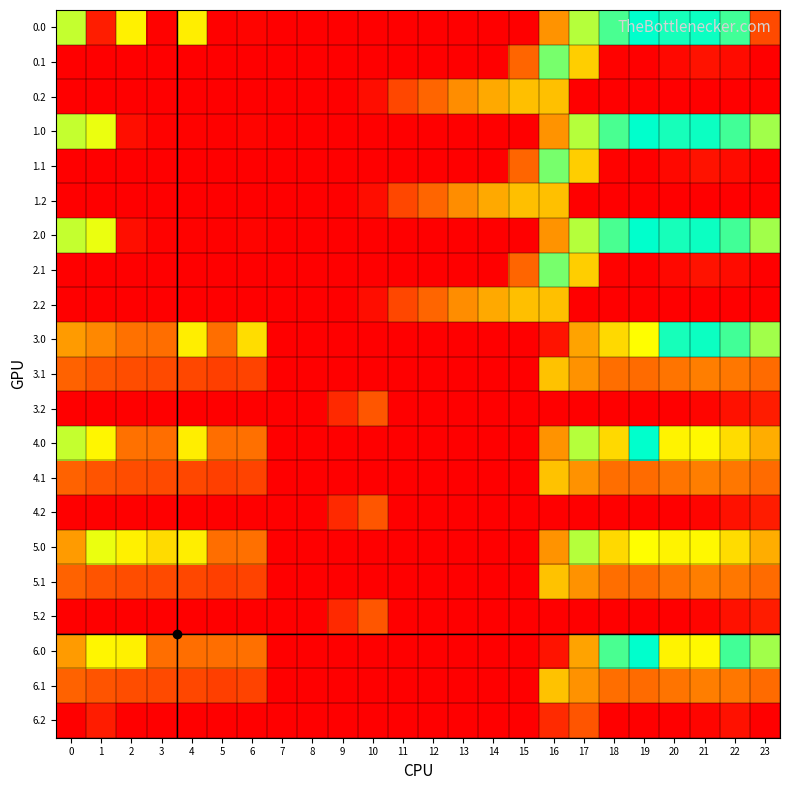

Reading left to right, extract all data points from this chart.

0.0: 0=482.0	1=49.5	2=410.3	3=4.4	4=404.9	5=3.8	6=8.0	7=0.0	8=0.0	9=0.0	10=0.0	11=0.0	12=0.0	13=0.0	14=0.0	15=0.0	16=250.9	17=494.8	18=586.7	19=649.2	20=629.9	21=638.4	22=592.3	23=126.5
0.1: 0=0.0	1=0.0	2=0.0	3=0.0	4=0.0	5=0.0	6=0.0	7=0.0	8=0.0	9=0.0	10=0.0	11=0.0	12=0.0	13=0.0	14=0.0	15=173.1	16=547.3	17=351.2	18=5.4	19=0.2	20=14.5	21=32.4	22=19.9	23=0.0
0.2: 0=0.0	1=0.0	2=0.0	3=0.0	4=0.0	5=0.0	6=0.0	7=0.0	8=0.0	9=0.0	10=23.5	11=120.6	12=171.2	13=240.4	14=287.4	15=325.8	16=326.6	17=0.0	18=0.0	19=0.0	20=0.0	21=0.0	22=0.0	23=0.0
1.0: 0=482.0	1=449.5	2=25.5	3=4.4	4=4.9	5=3.8	6=8.0	7=0.0	8=0.0	9=0.0	10=0.0	11=0.0	12=0.0	13=0.0	14=0.0	15=0.0	16=250.9	17=494.8	18=586.7	19=649.2	20=629.9	21=638.4	22=592.3	23=511.3
1.1: 0=0.0	1=0.0	2=0.0	3=0.0	4=0.0	5=0.0	6=0.0	7=0.0	8=0.0	9=0.0	10=0.0	11=0.0	12=0.0	13=0.0	14=0.0	15=173.1	16=547.3	17=351.2	18=5.4	19=0.2	20=14.5	21=32.4	22=19.9	23=0.0
1.2: 0=0.0	1=0.0	2=0.0	3=0.0	4=0.0	5=0.0	6=0.0	7=0.0	8=0.0	9=0.0	10=23.5	11=120.6	12=171.2	13=240.4	14=287.4	15=325.8	16=326.6	17=0.0	18=0.0	19=0.0	20=0.0	21=0.0	22=0.0	23=0.0
2.0: 0=482.0	1=449.5	2=25.5	3=4.4	4=4.9	5=3.8	6=8.0	7=0.0	8=0.0	9=0.0	10=0.0	11=0.0	12=0.0	13=0.0	14=0.0	15=0.0	16=250.9	17=494.8	18=586.7	19=649.2	20=629.9	21=638.4	22=592.3	23=511.3
2.1: 0=0.0	1=0.0	2=0.0	3=0.0	4=0.0	5=0.0	6=0.0	7=0.0	8=0.0	9=0.0	10=0.0	11=0.0	12=0.0	13=0.0	14=0.0	15=173.1	16=547.3	17=351.2	18=5.4	19=0.2	20=14.5	21=32.4	22=19.9	23=0.0
2.2: 0=0.0	1=0.0	2=0.0	3=0.0	4=0.0	5=0.0	6=0.0	7=0.0	8=0.0	9=0.0	10=23.5	11=120.6	12=171.2	13=240.4	14=287.4	15=325.8	16=326.6	17=0.0	18=0.0	19=0.0	20=0.0	21=0.0	22=0.0	23=0.0
3.0: 0=265.0	1=232.5	2=193.3	3=187.4	4=404.9	5=186.8	6=376.2	7=0.0	8=0.0	9=0.0	10=0.0	11=0.0	12=0.0	13=0.0	14=0.0	15=0.0	16=33.9	17=277.8	18=369.7	19=432.2	20=629.9	21=638.4	22=592.3	23=511.3
3.1: 0=167.6	1=144.1	2=130.9	3=125.7	4=122.6	5=108.7	6=115.2	7=0.1	8=0.0	9=0.0	10=0.0	11=0.0	12=0.0	13=0.0	14=0.0	15=0.0	16=330.3	17=249.6	18=188.4	19=183.2	20=197.5	21=215.4	22=202.9	23=182.4
3.2: 0=0.0	1=0.0	2=0.0	3=0.0	4=0.0	5=0.0	6=0.0	7=0.0	8=0.0	9=71.5	10=146.2	11=0.0	12=0.0	13=0.0	14=0.0	15=0.0	16=0.0	17=0.0	18=0.0	19=0.0	20=0.0	21=9.4	22=30.4	23=49.2
4.0: 0=482.0	1=417.7	2=193.3	3=187.4	4=404.9	5=186.8	6=191.0	7=0.0	8=0.0	9=0.0	10=0.0	11=0.0	12=0.0	13=0.0	14=0.0	15=0.0	16=250.9	17=494.8	18=369.7	19=649.2	20=412.9	21=421.4	22=375.3	23=294.3
4.1: 0=167.6	1=144.1	2=130.9	3=125.7	4=122.6	5=108.7	6=115.2	7=0.1	8=0.0	9=0.0	10=0.0	11=0.0	12=0.0	13=0.0	14=0.0	15=0.0	16=330.3	17=249.6	18=188.4	19=183.2	20=197.5	21=215.4	22=202.9	23=182.4
4.2: 0=0.0	1=0.0	2=0.0	3=0.0	4=0.0	5=0.0	6=0.0	7=0.0	8=0.0	9=71.5	10=146.2	11=0.0	12=0.0	13=0.0	14=0.0	15=0.0	16=0.0	17=0.0	18=0.0	19=0.0	20=0.0	21=9.4	22=30.4	23=49.2
5.0: 0=265.0	1=449.5	2=410.3	3=372.6	4=404.9	5=186.8	6=191.0	7=0.0	8=0.0	9=0.0	10=0.0	11=0.0	12=0.0	13=0.0	14=0.0	15=0.0	16=250.9	17=494.8	18=369.7	19=432.2	20=412.9	21=421.4	22=375.3	23=294.3
5.1: 0=167.6	1=144.1	2=130.9	3=125.7	4=122.6	5=108.7	6=115.2	7=0.1	8=0.0	9=0.0	10=0.0	11=0.0	12=0.0	13=0.0	14=0.0	15=0.0	16=330.3	17=249.6	18=188.4	19=183.2	20=197.5	21=215.4	22=202.9	23=182.4
5.2: 0=0.0	1=0.0	2=0.0	3=0.0	4=0.0	5=0.0	6=0.0	7=0.0	8=0.0	9=71.5	10=146.2	11=0.0	12=0.0	13=0.0	14=0.0	15=0.0	16=0.0	17=0.0	18=0.0	19=0.0	20=0.0	21=9.4	22=30.4	23=49.2
6.0: 0=265.0	1=417.7	2=410.3	3=187.4	4=187.9	5=186.8	6=191.0	7=0.0	8=0.0	9=0.0	10=0.0	11=0.0	12=0.0	13=0.0	14=0.0	15=0.0	16=33.9	17=277.8	18=586.7	19=649.2	20=412.9	21=421.4	22=592.3	23=511.3
6.1: 0=167.6	1=144.1	2=130.9	3=125.7	4=122.6	5=108.7	6=115.2	7=0.1	8=0.0	9=0.0	10=0.0	11=0.0	12=0.0	13=0.0	14=0.0	15=0.0	16=330.3	17=249.6	18=188.4	19=183.2	20=197.5	21=215.4	22=202.9	23=182.4
6.2: 0=0.0	1=49.2	2=0.0	3=0.0	4=0.0	5=0.0	6=0.0	7=0.0	8=0.0	9=0.0	10=0.0	11=0.0	12=0.0	13=0.0	14=0.0	15=0.0	16=72.3	17=145.4	18=0.0	19=0.0	20=0.0	21=9.4	22=30.4	23=0.0